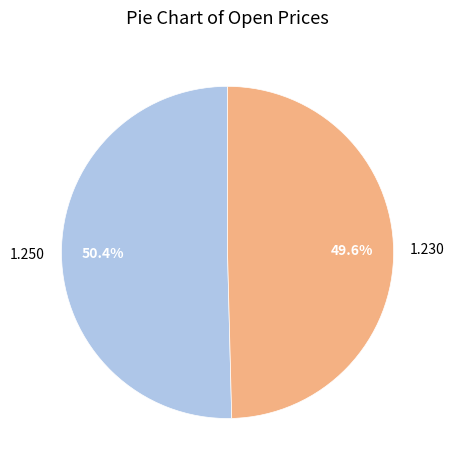

What is the smallest slice in the pie chart?

1.230